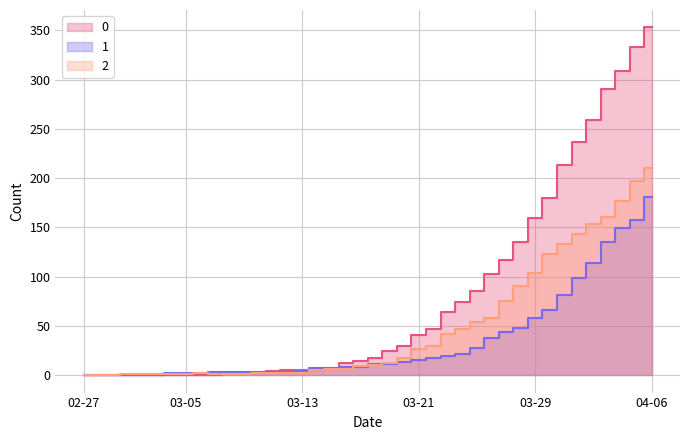

What position from the right is 2020-04-02?

5